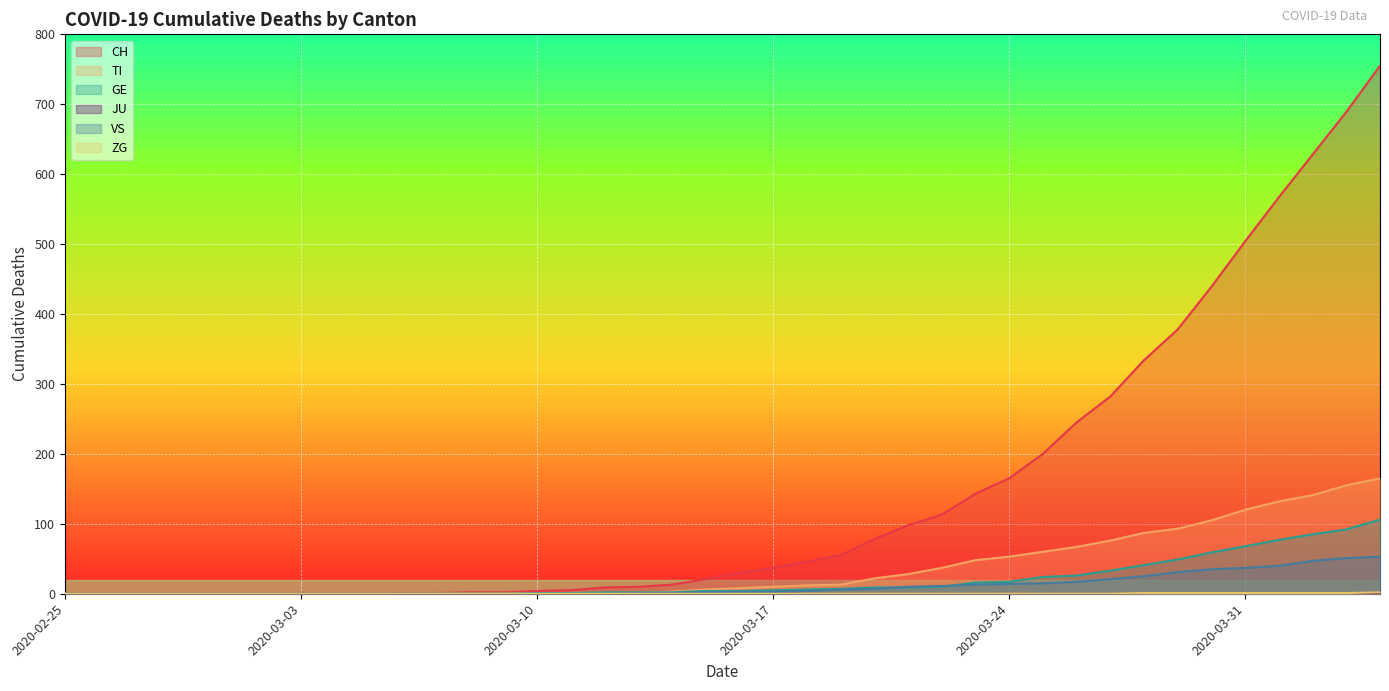

How many data points in VS are less than 3?

20